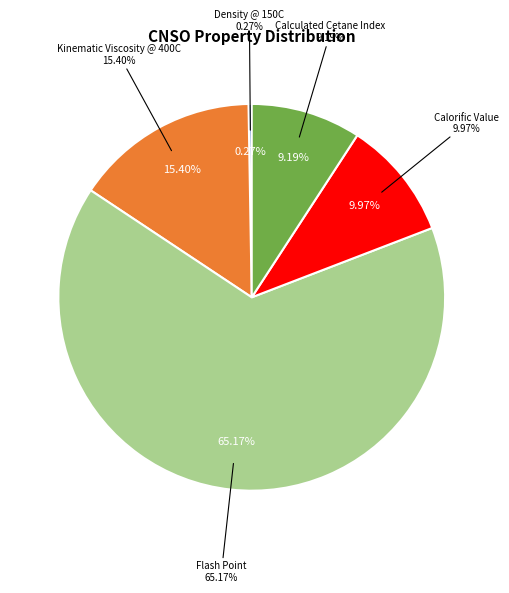

Between Flash Point and Calorific Value, which is larger?

Flash Point